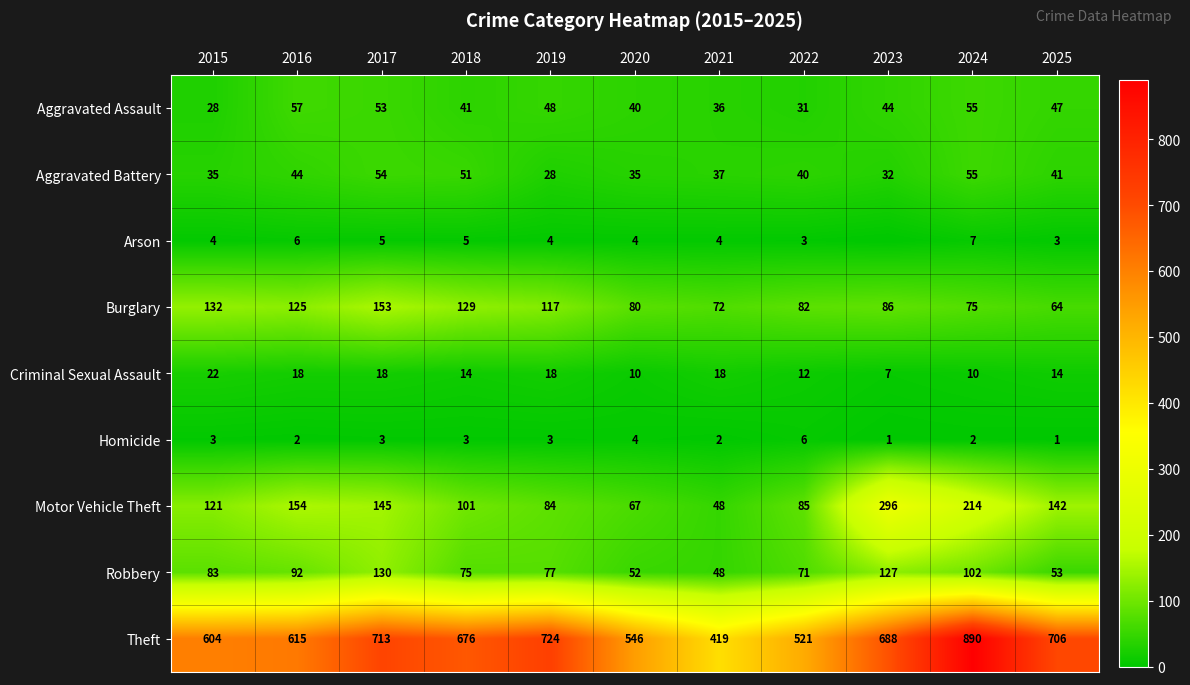

What is the total value across all series at 2025?

1071